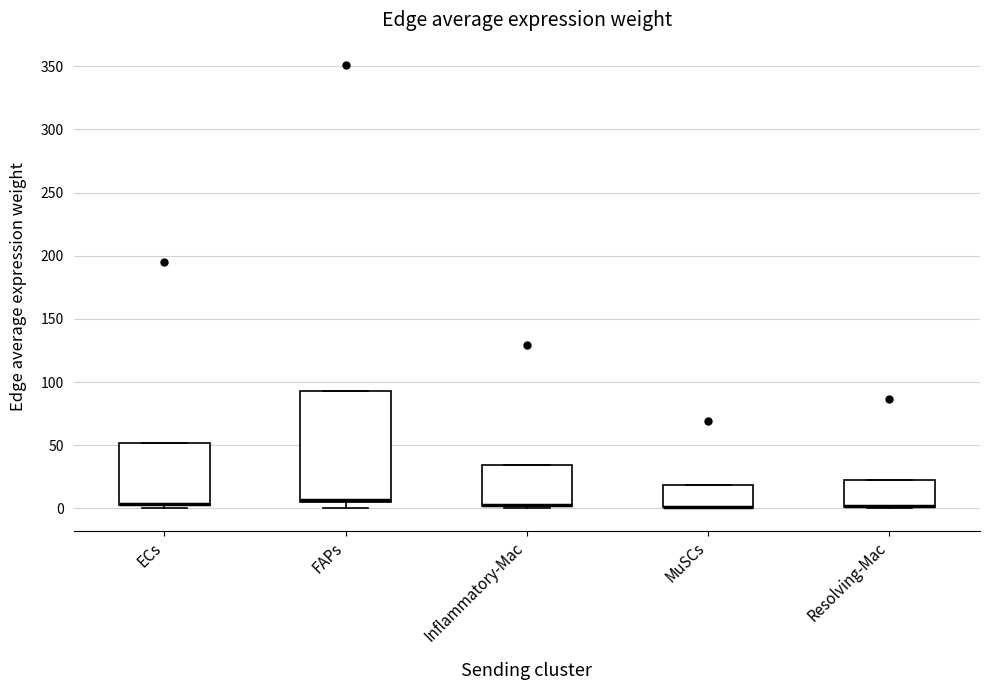

Comparing the boxes themselves (not the whiskers), which one is the tallest?

FAPs